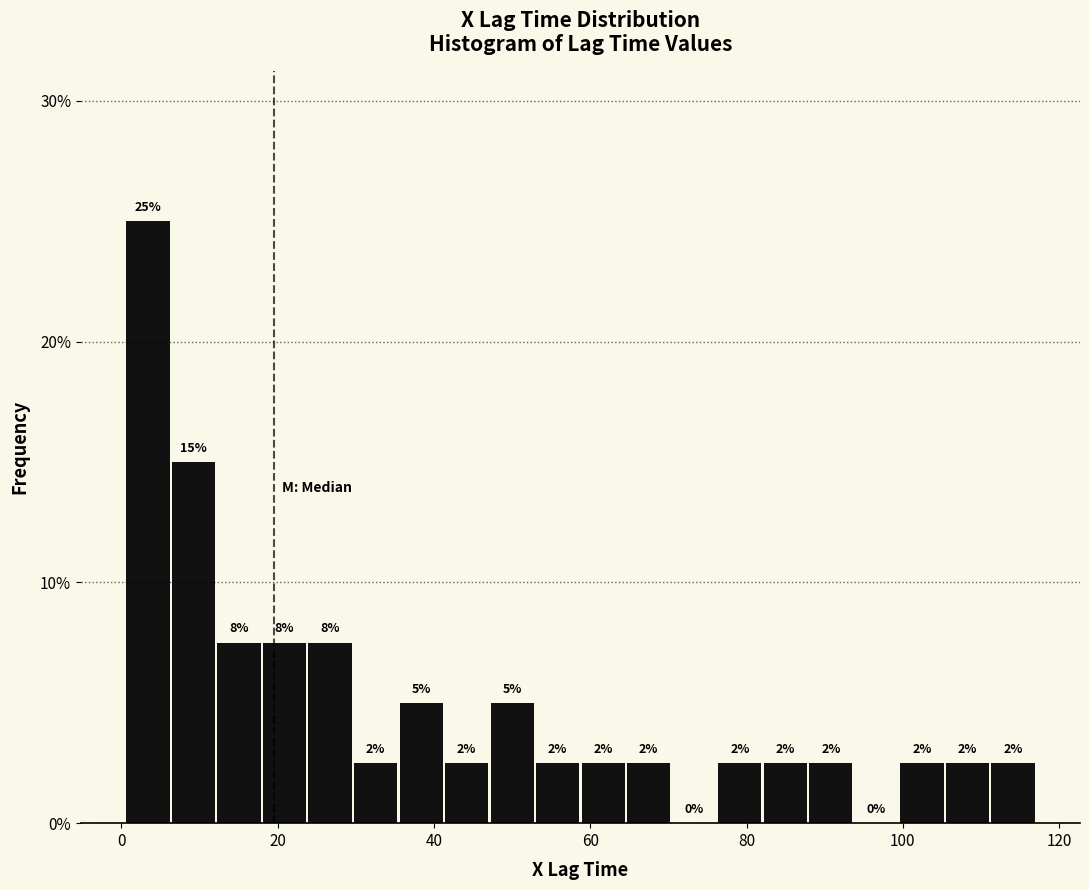

Around what value on the x-axis is the tallest bar? Give the approximate position of its centre, as read against the axis.

4